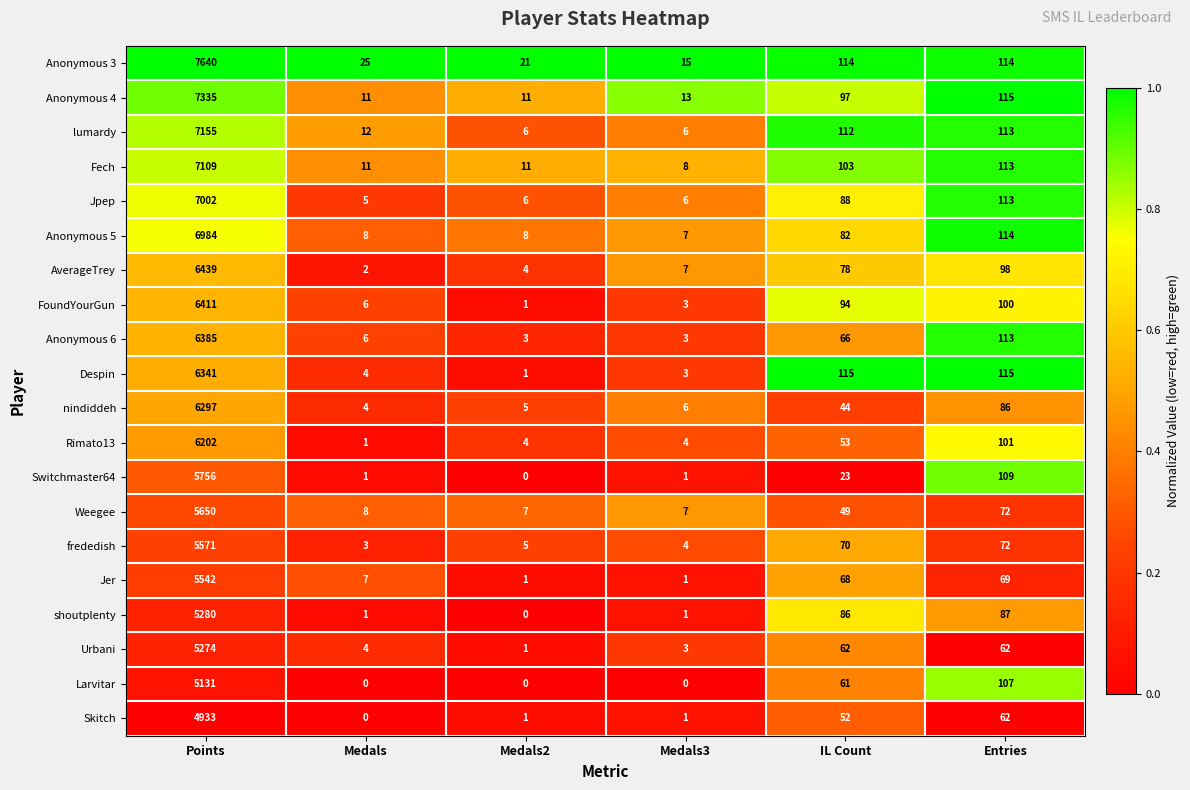

At which category is the sum across all series the highest?

Points